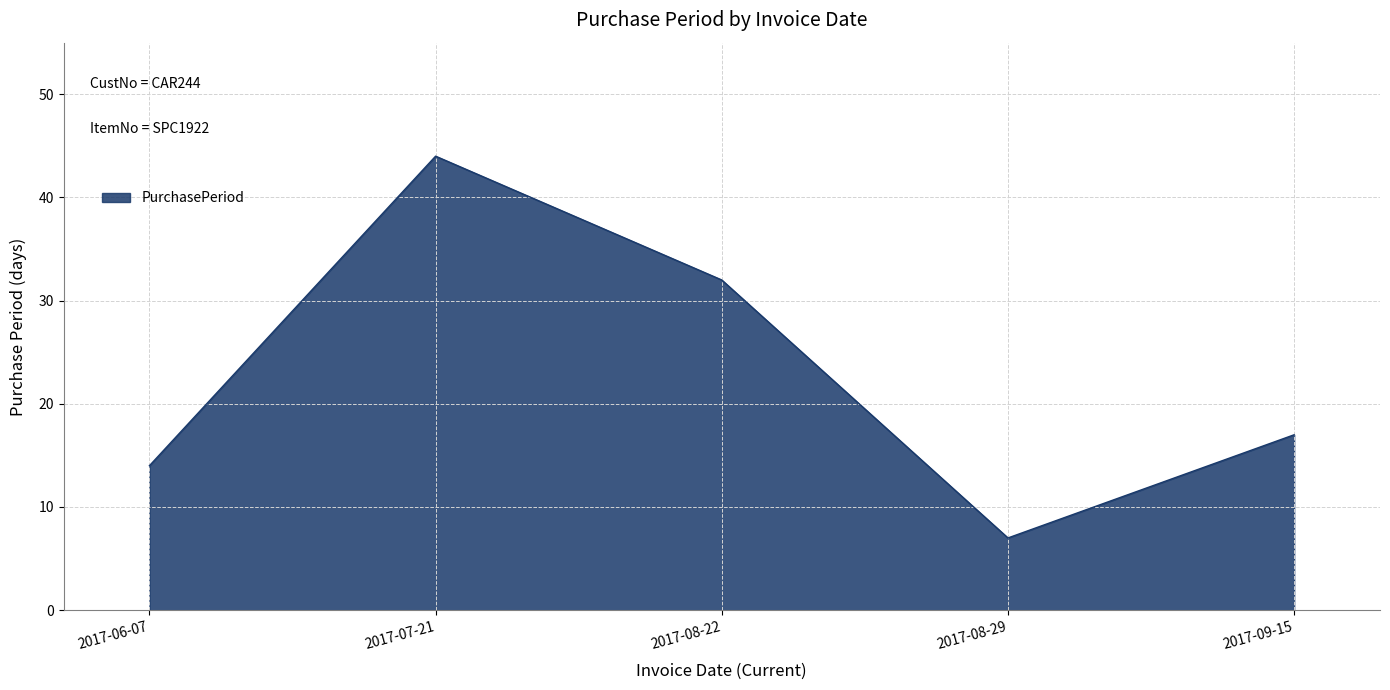

At which label does the data first exceed 17?

2017-07-21